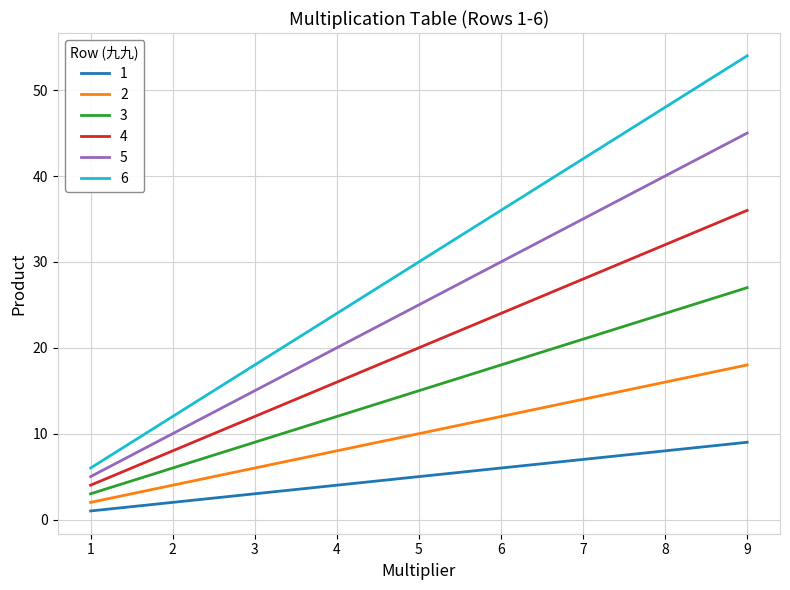

List the series in order of their peak value, lowest first.

1, 2, 3, 4, 5, 6